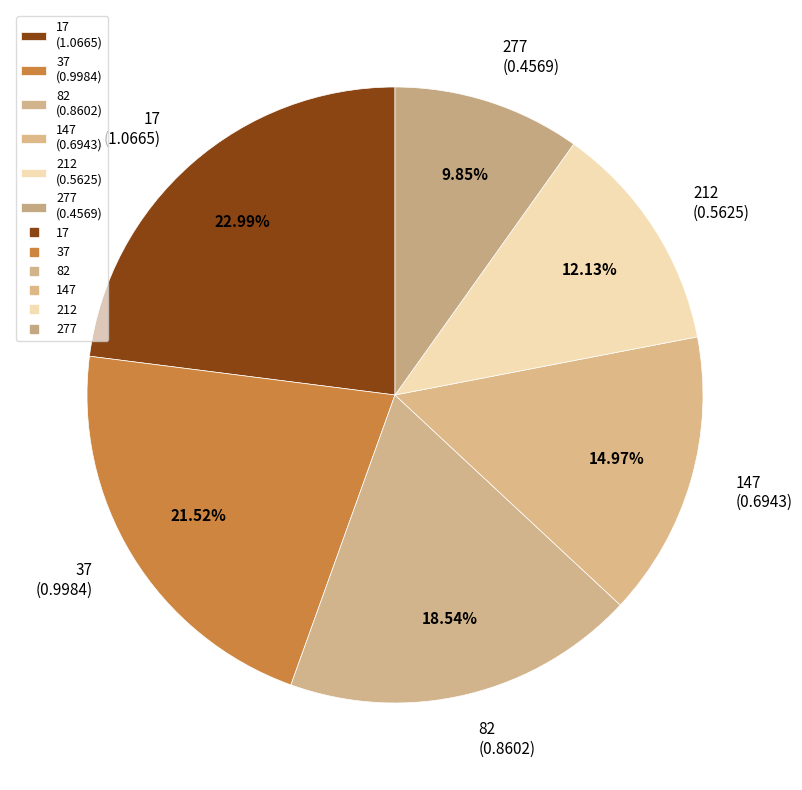

Is there a majority slice in this chart?

No